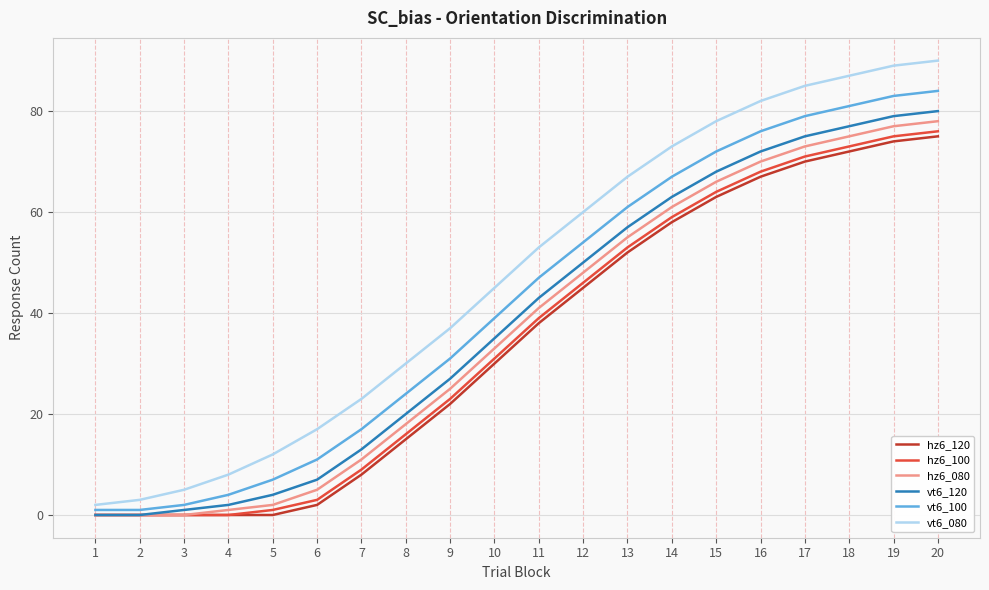

True or false: vt6_080 and vt6_120 cross at least once.

False